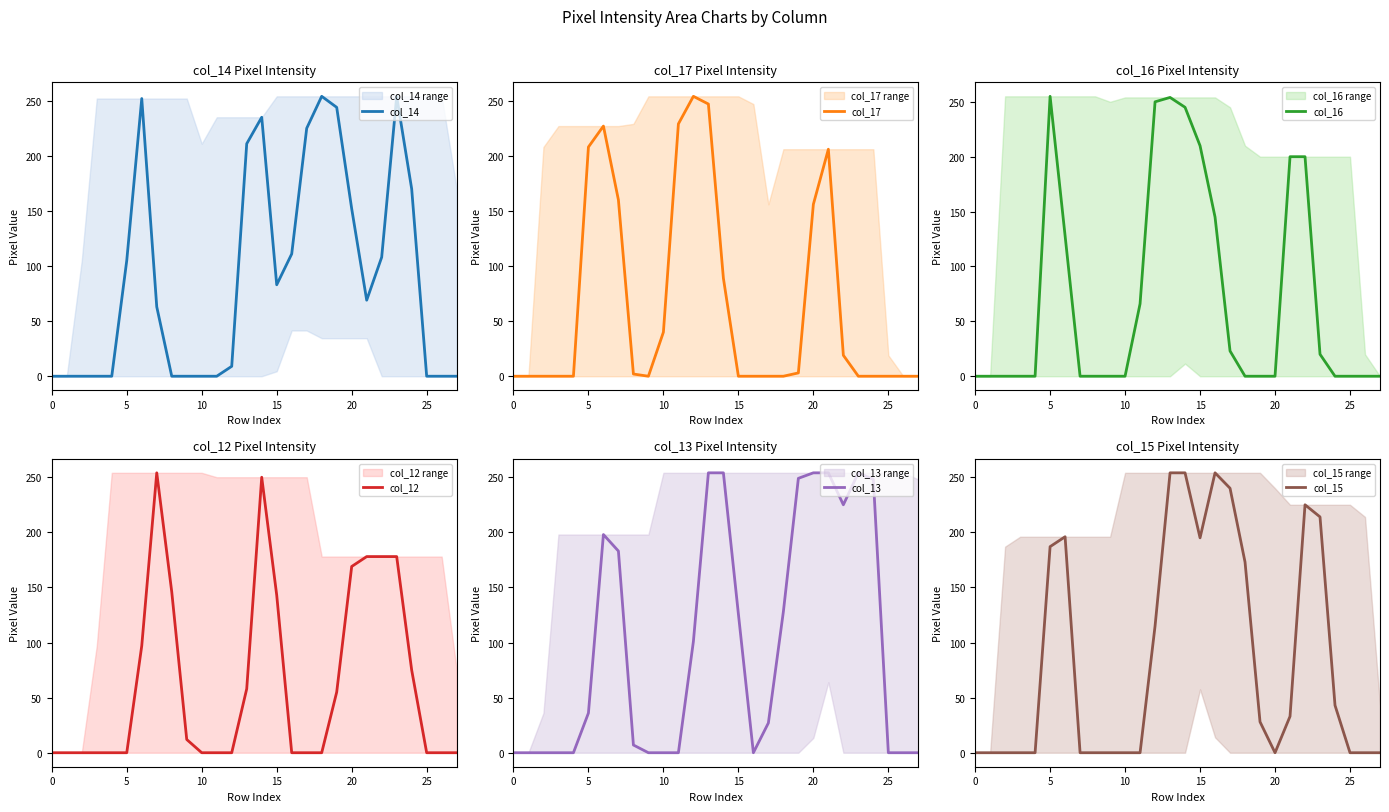

What is the label of the 3rd point from the right?

25